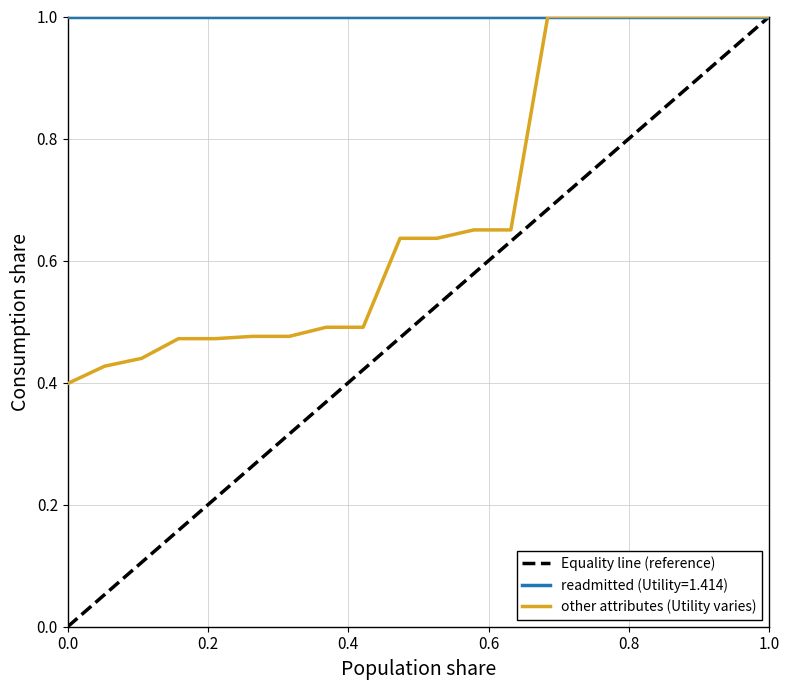

What are all the series names shown in the legend?

Equality line (reference), readmitted (Utility=1.414), other attributes (Utility varies)